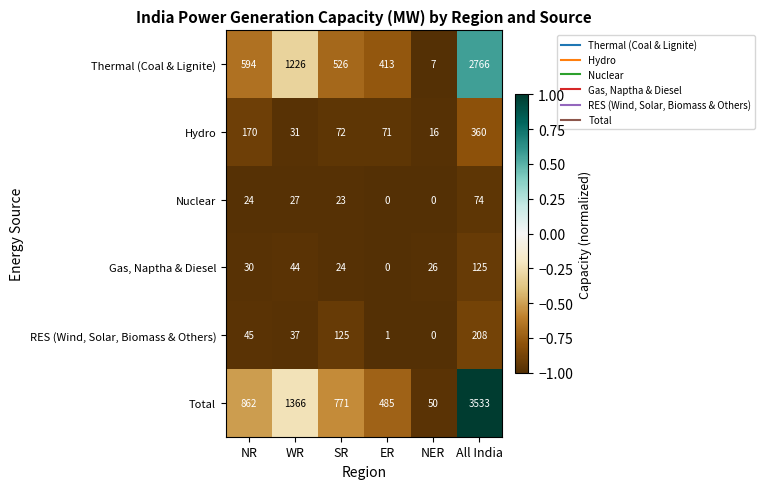

Where is Nuclear nearest to the value 37?

WR